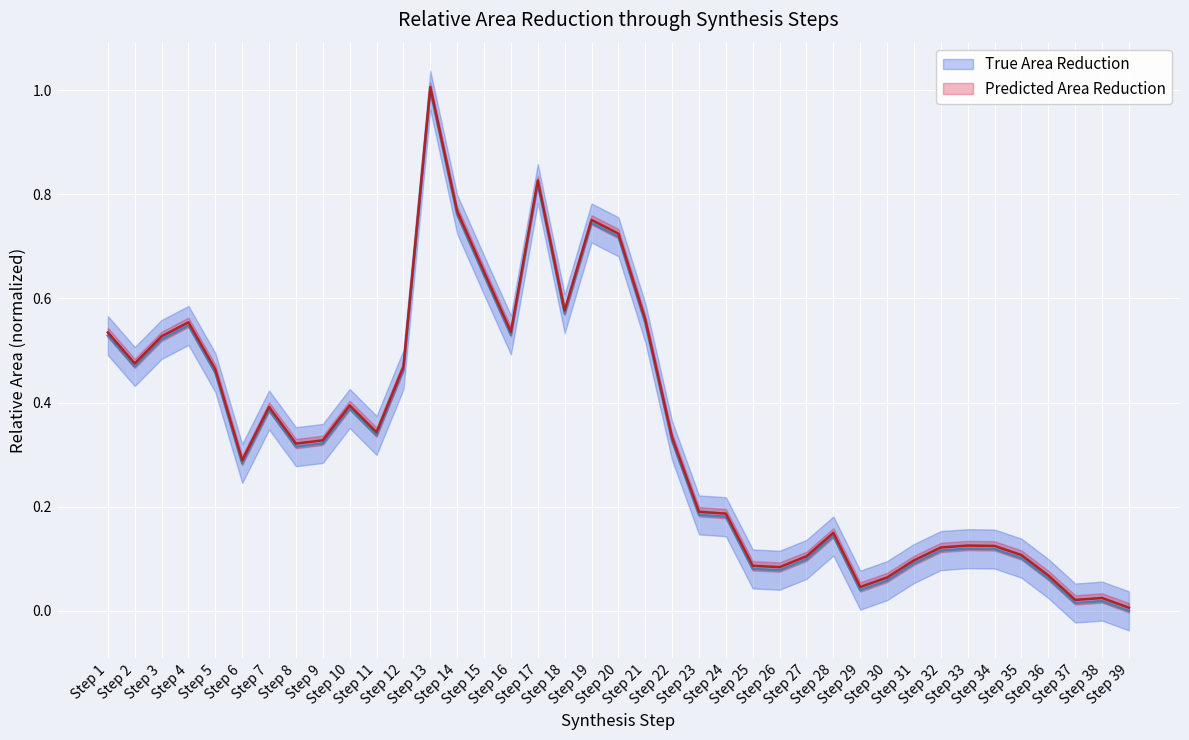

True or false: the data has more than 1 interior local peaks.

True